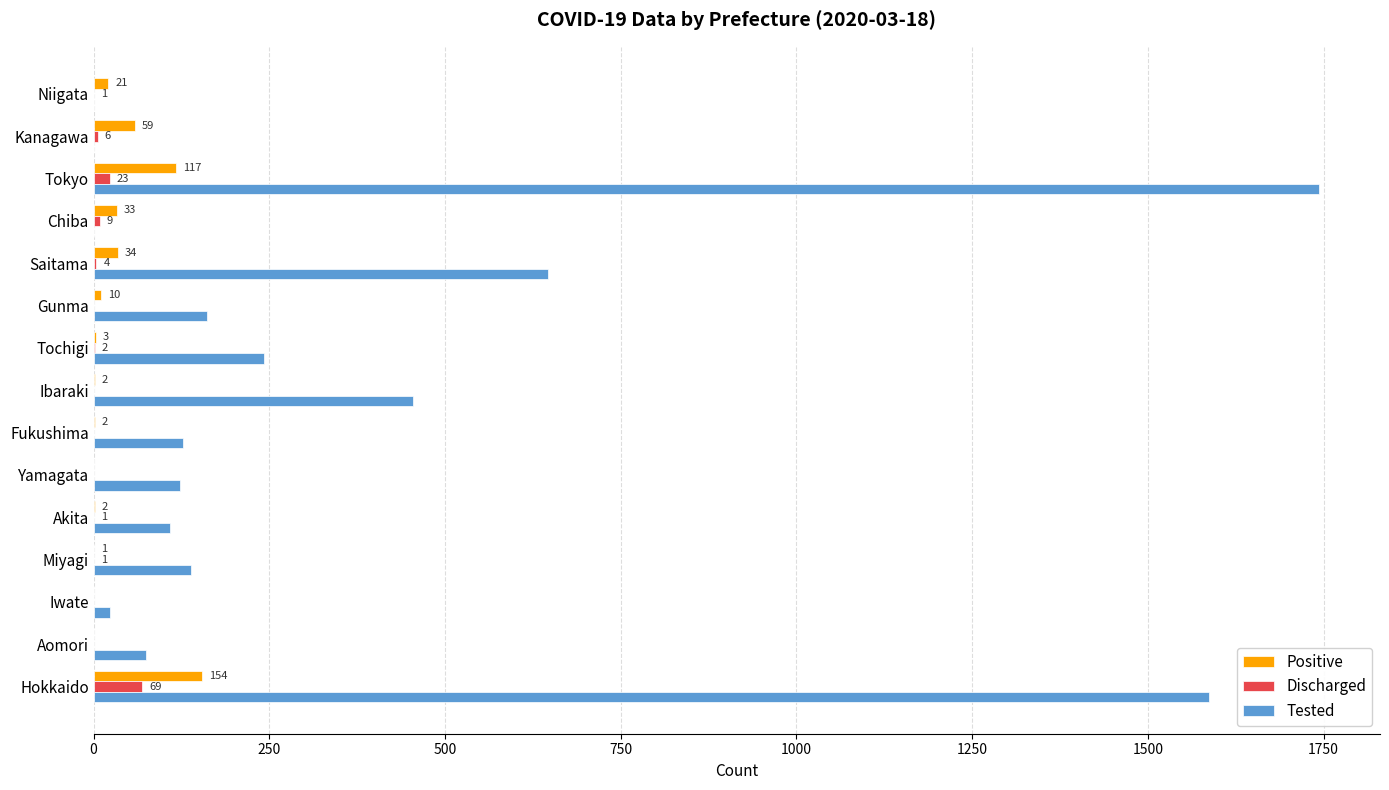

Which series has the largest total across all categories?

Tested